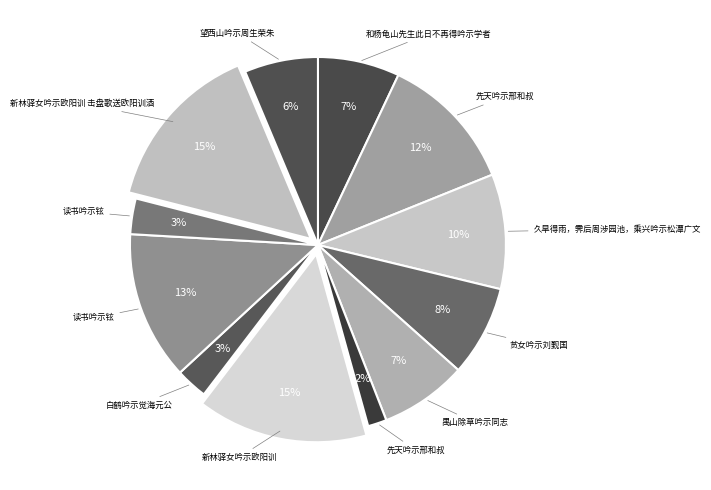

What is the smallest slice in the pie chart?

先天吟示邢和叔